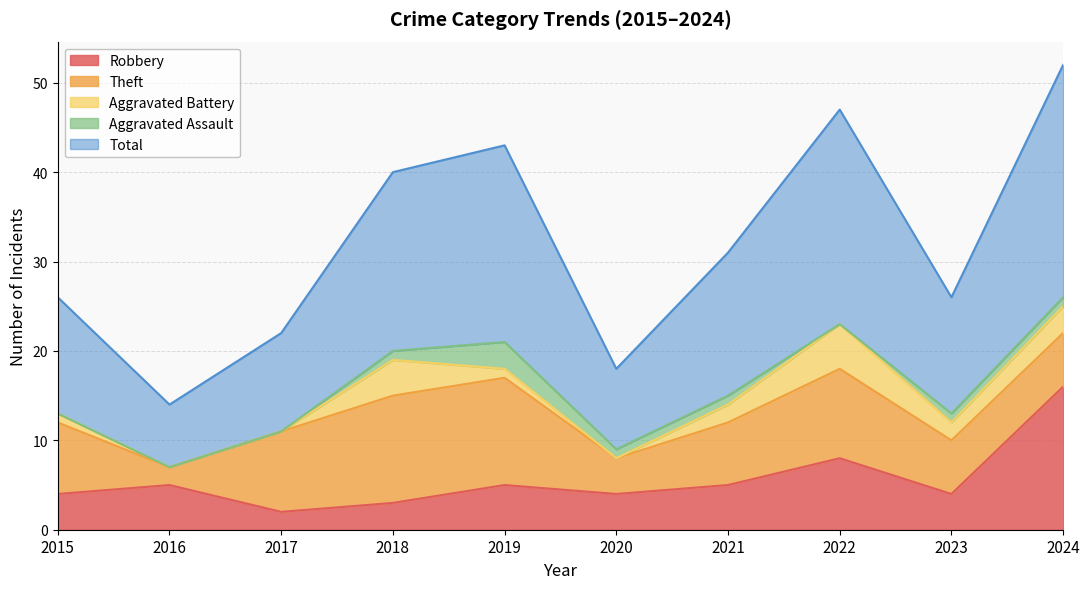

True or false: Total and Aggravated Battery cross at least once.

False